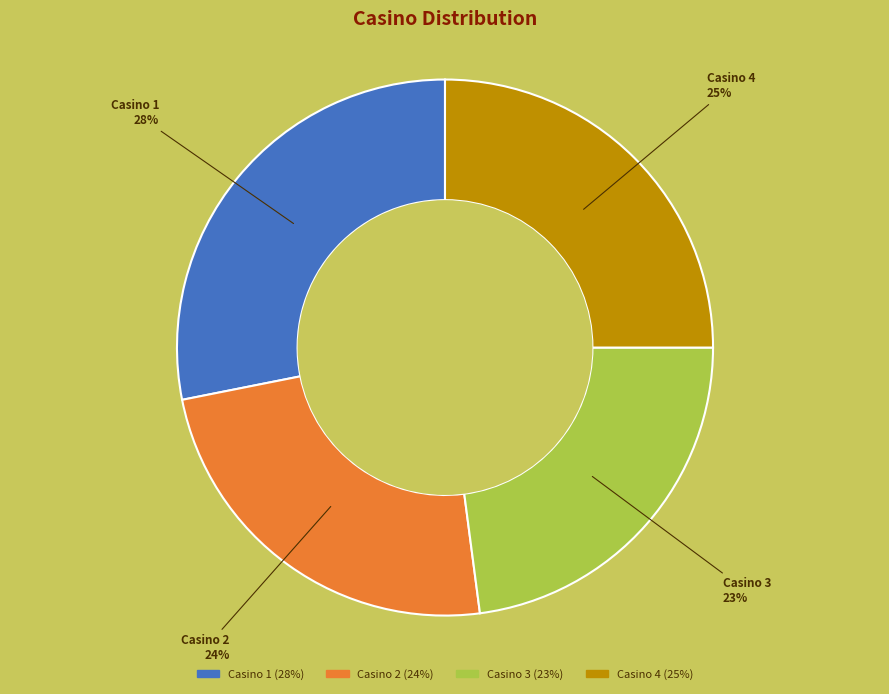

To the nearest percent, what is the average slice percentage?

25%